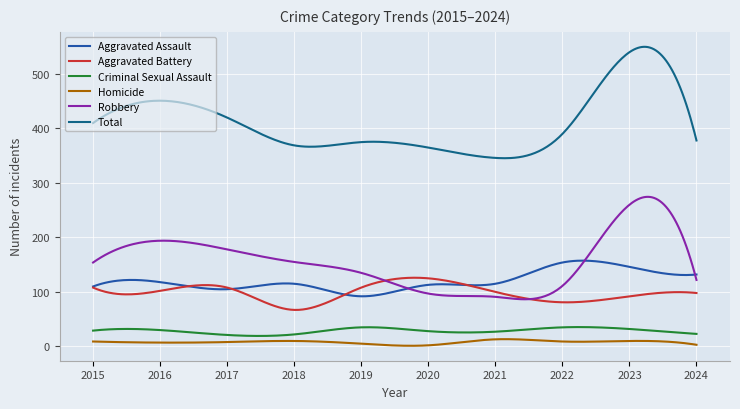

Which series has the largest total across all categories?

Total